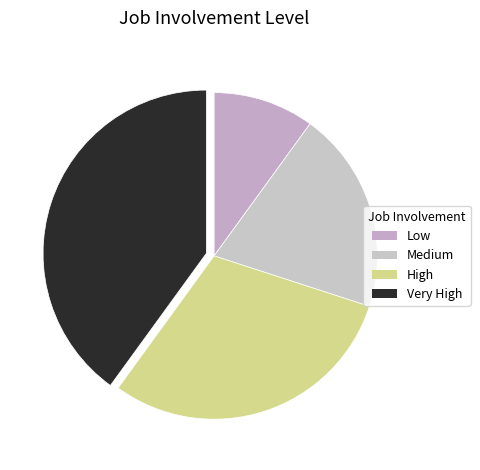

How many segments does this pie chart have?

4